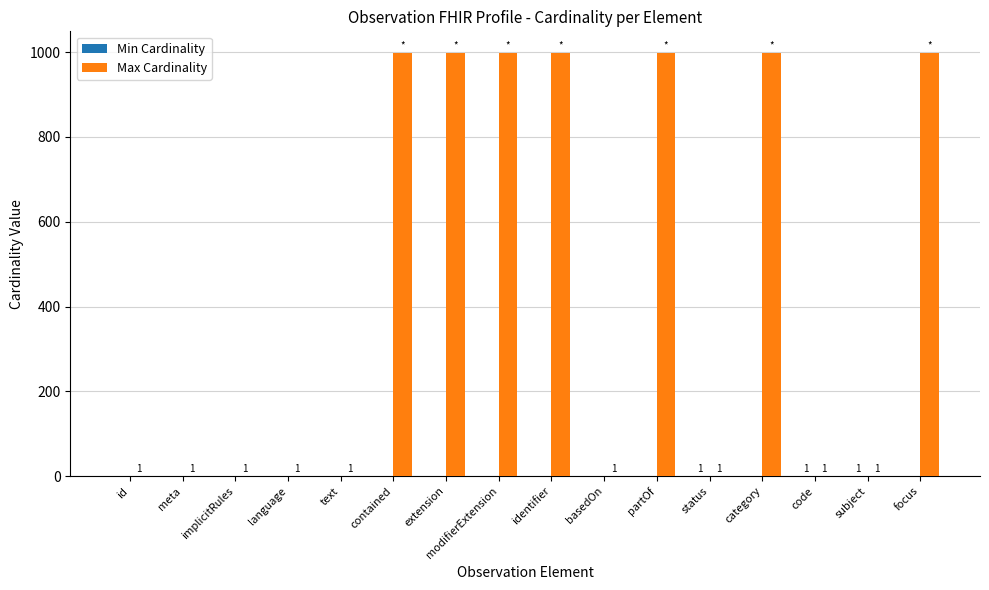

What is the greatest value displayed?

999